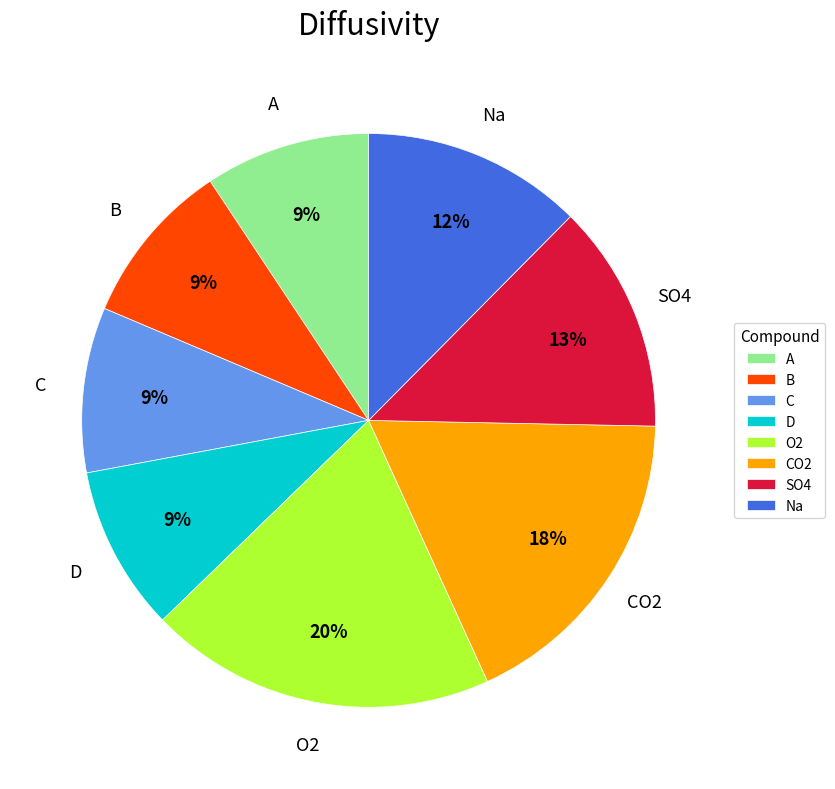

Which category has the biggest portion of the pie?

O2